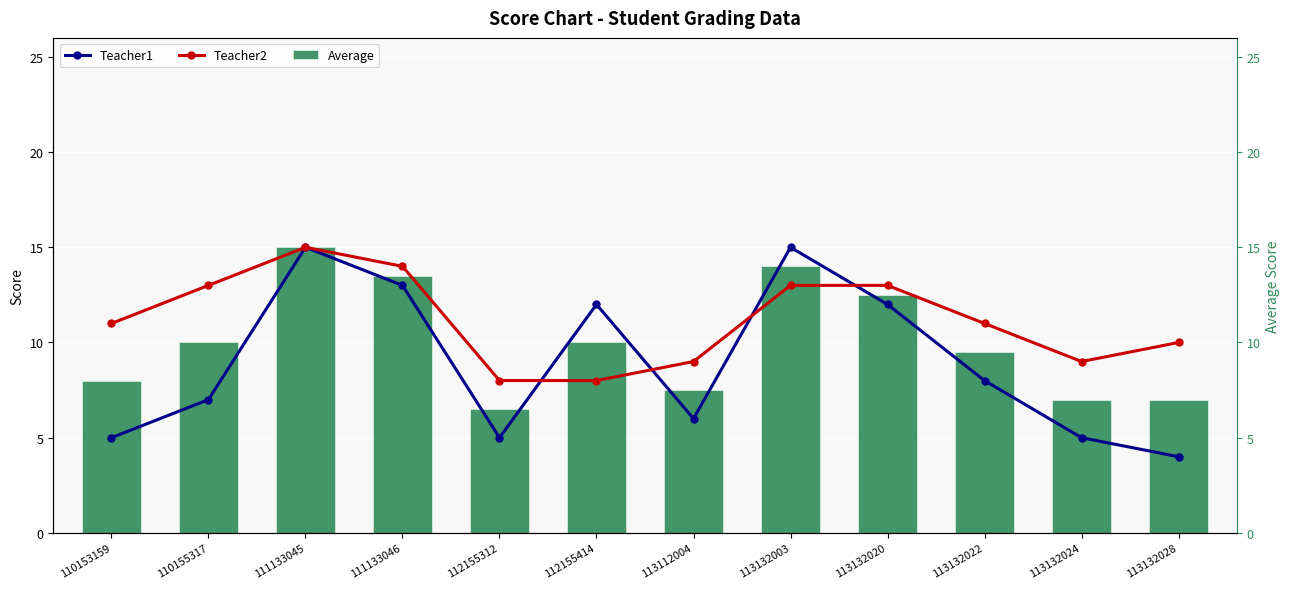

What is the difference between the Teacher2 values at 110155317 and 112155312?

5.0